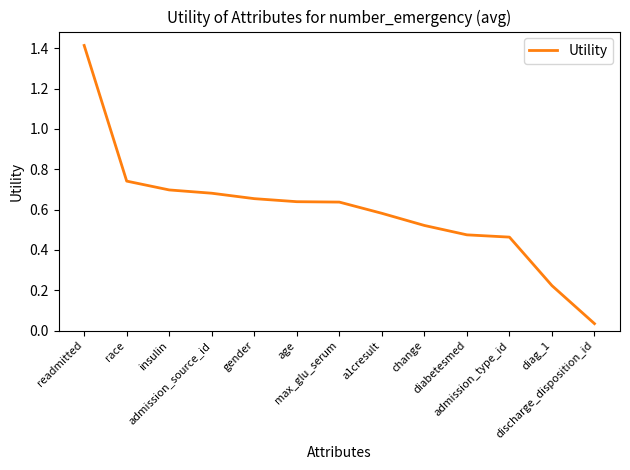

What is the difference between the maximum and minimum values?

1.4